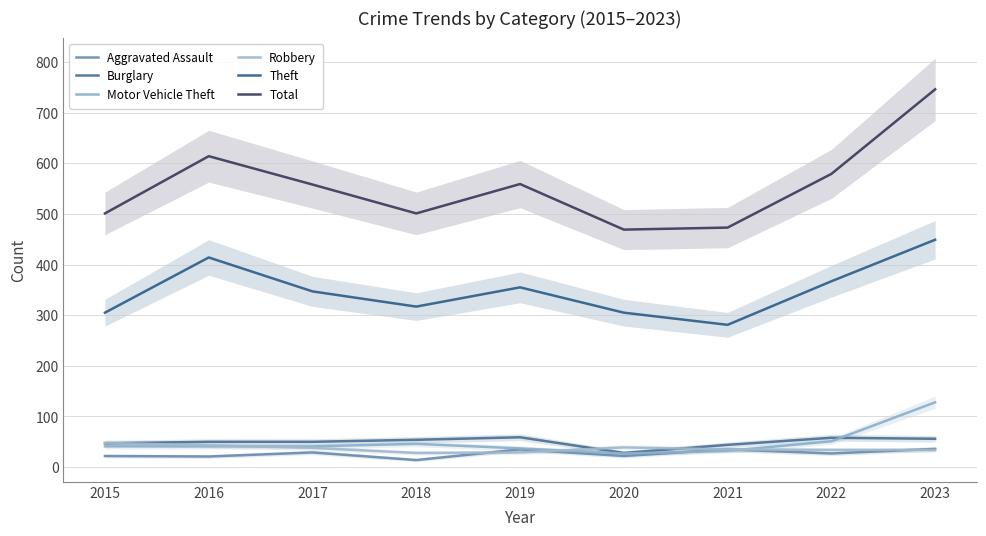

Between 2023 and 2017, which is larger?

2023